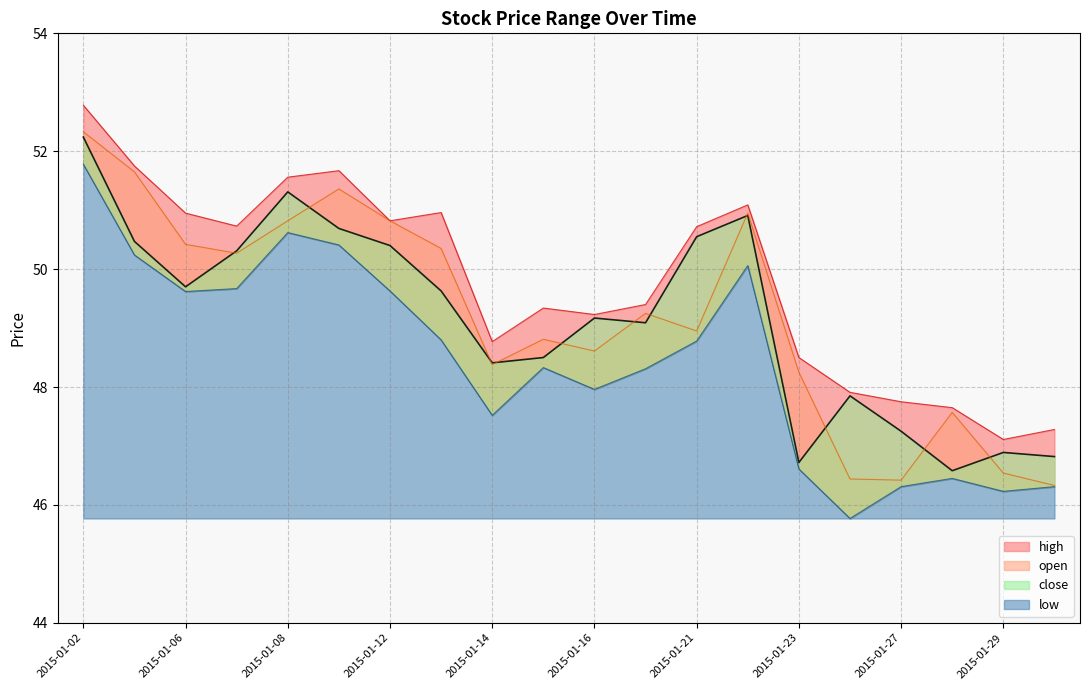

What are all the series names shown in the legend?

open, high, low, close